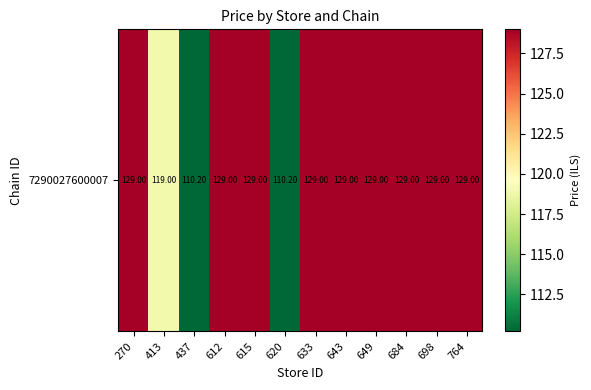

What is the difference between the second highest and minimum values?

18.8